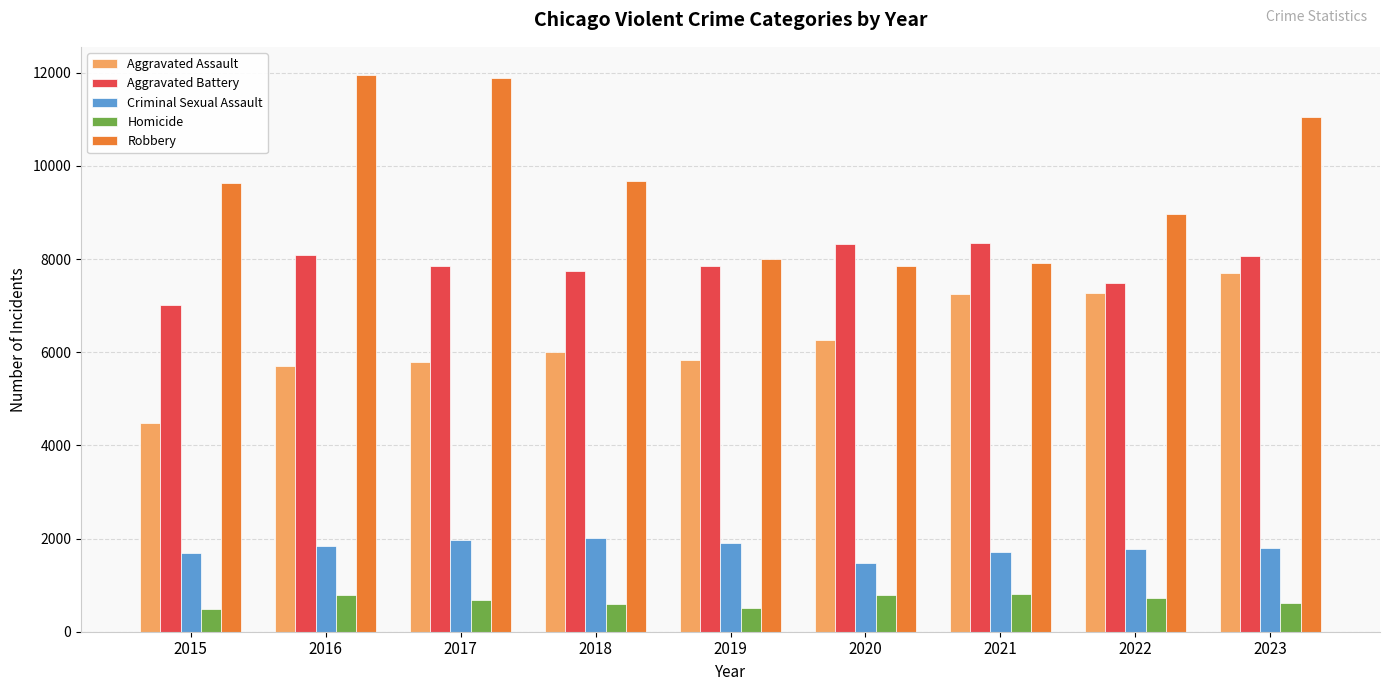

Where is Aggravated Battery nearest to the value 7683?

2018